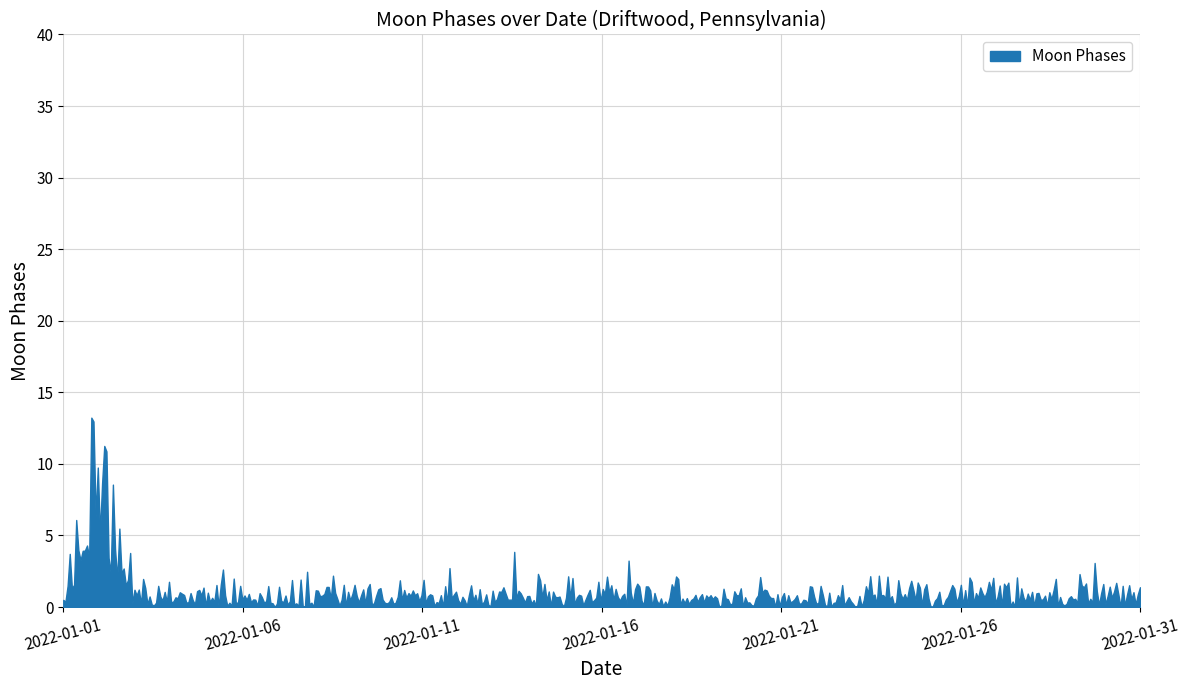

What is the difference between the maximum and minimum values?

13.2